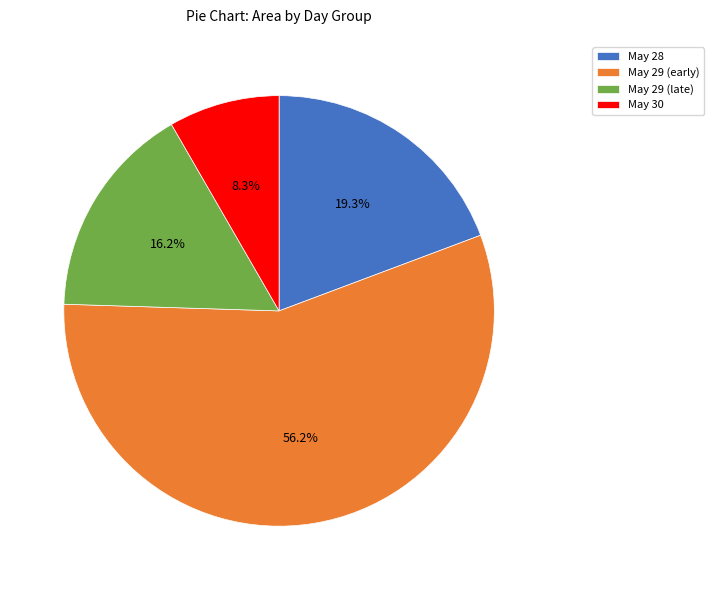

Does May 29 (early) represent more than half of the total?

Yes